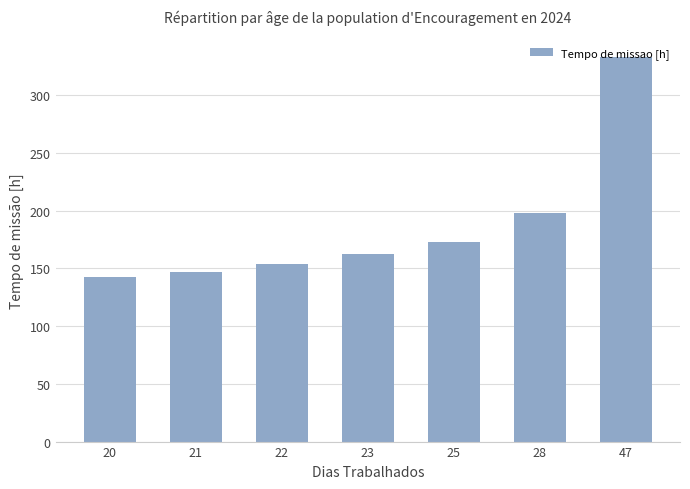

What is the change in value from 22 to 47?

+178.7